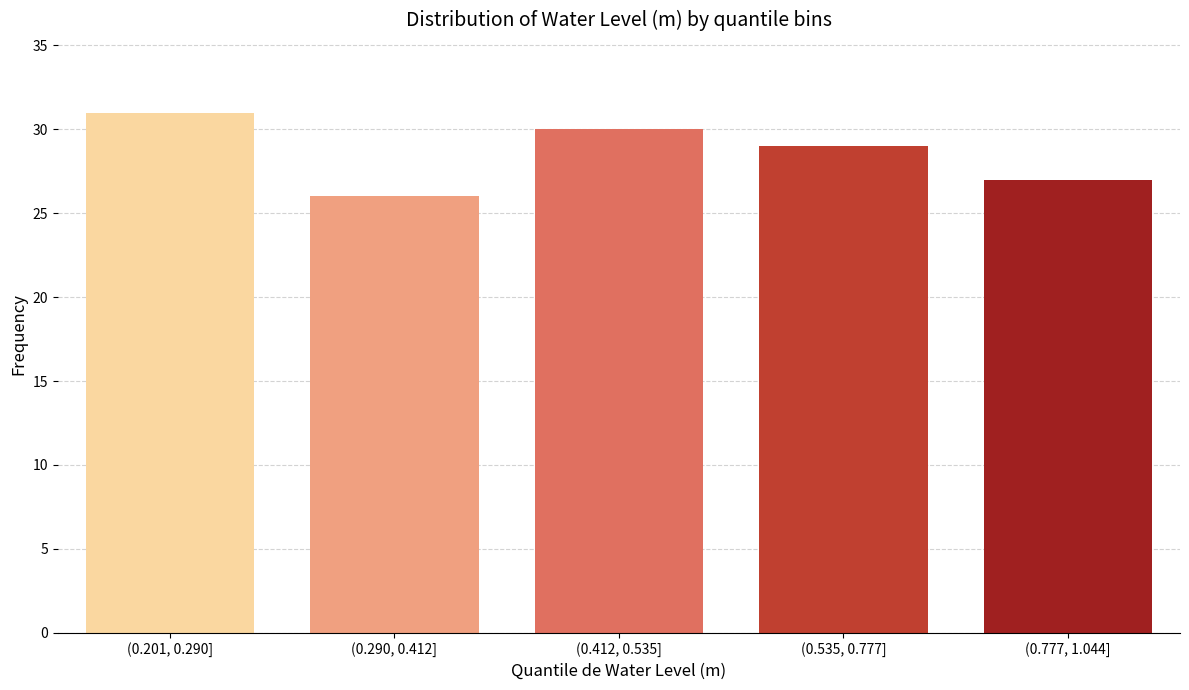

Reading right to left, list all the values displayed in this chart.

27	29	30	26	31